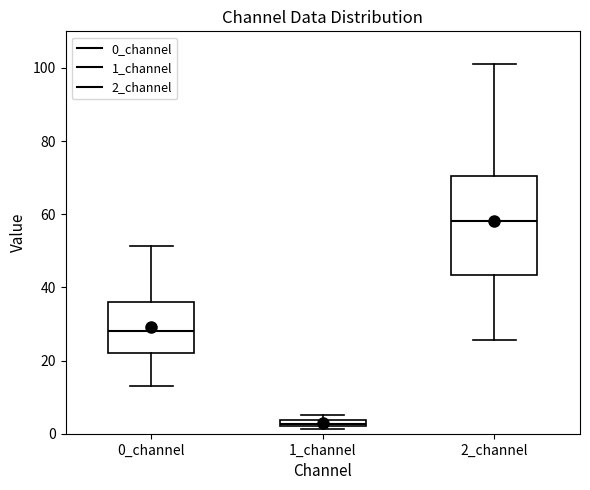

Comparing the boxes themselves (not the whiskers), which one is the tallest?

2_channel